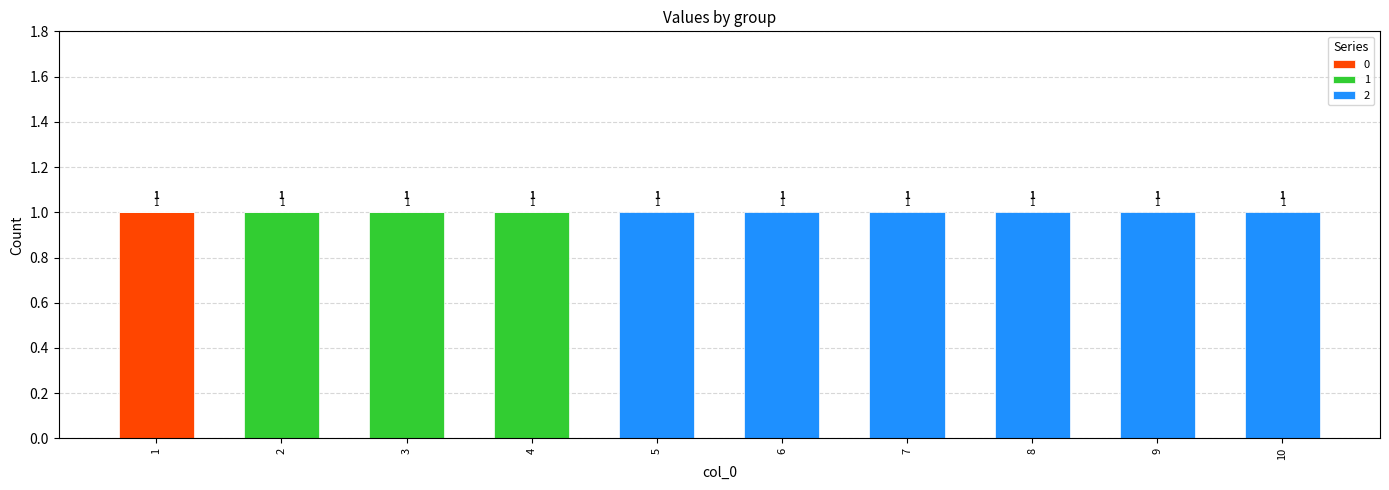

The value of 0 at 6 is 0. True or false?

True